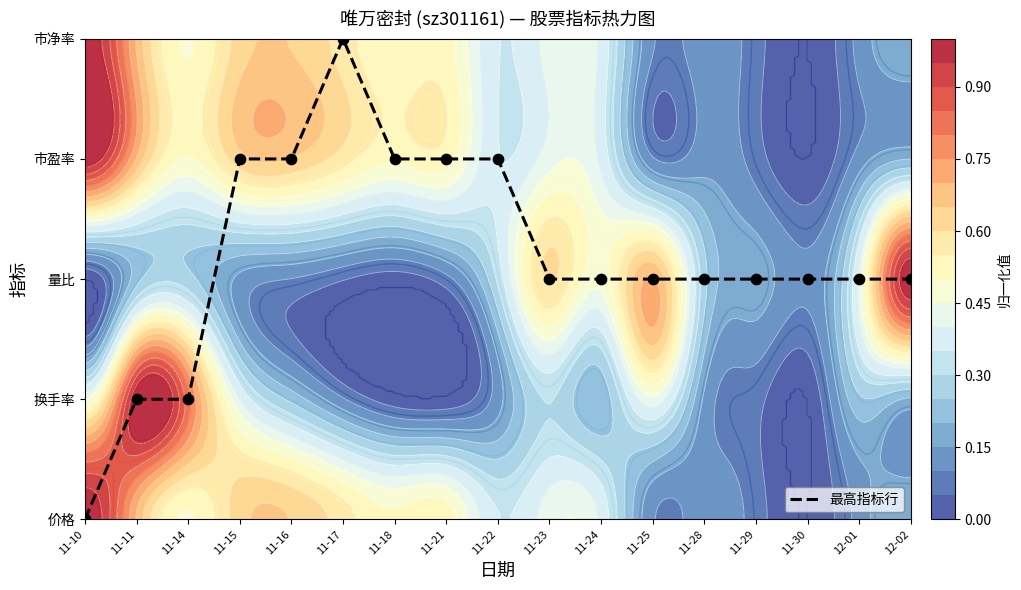

List the labels in order of value, smallest first.

11-10, 11-11, 11-14, 11-23, 11-24, 11-25, 11-28, 11-29, 11-30, 12-01, 12-02, 11-15, 11-16, 11-18, 11-21, 11-22, 11-17